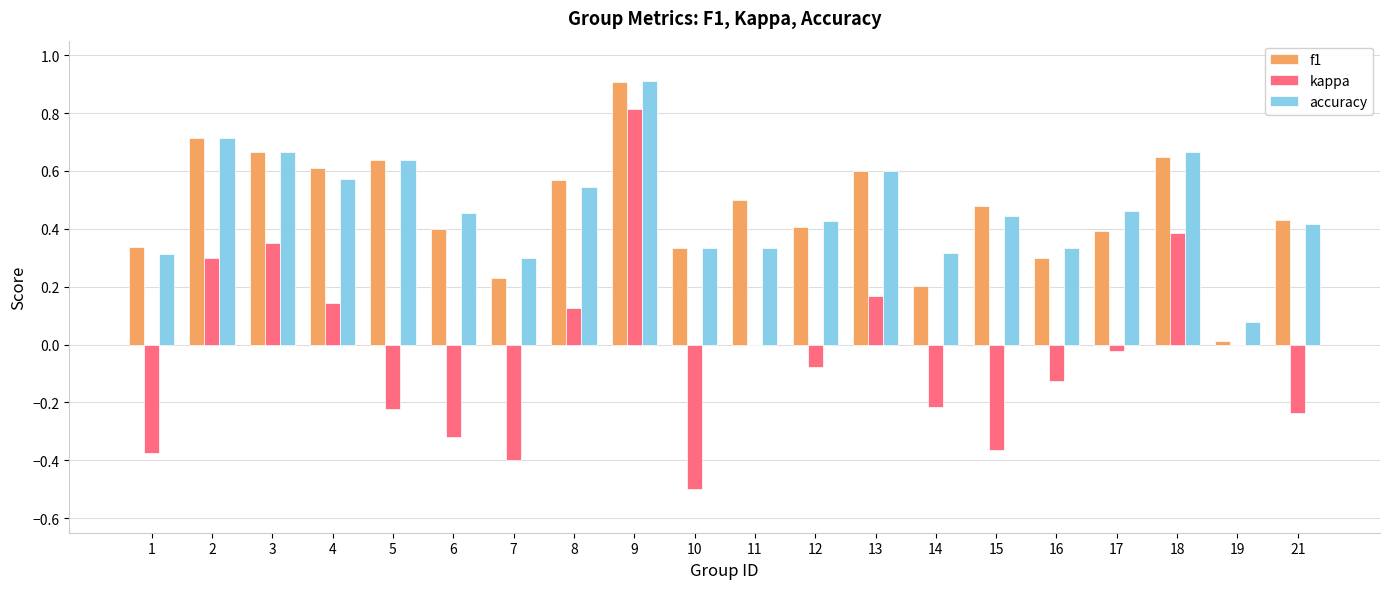

At which label does f1 reach its peak?

9